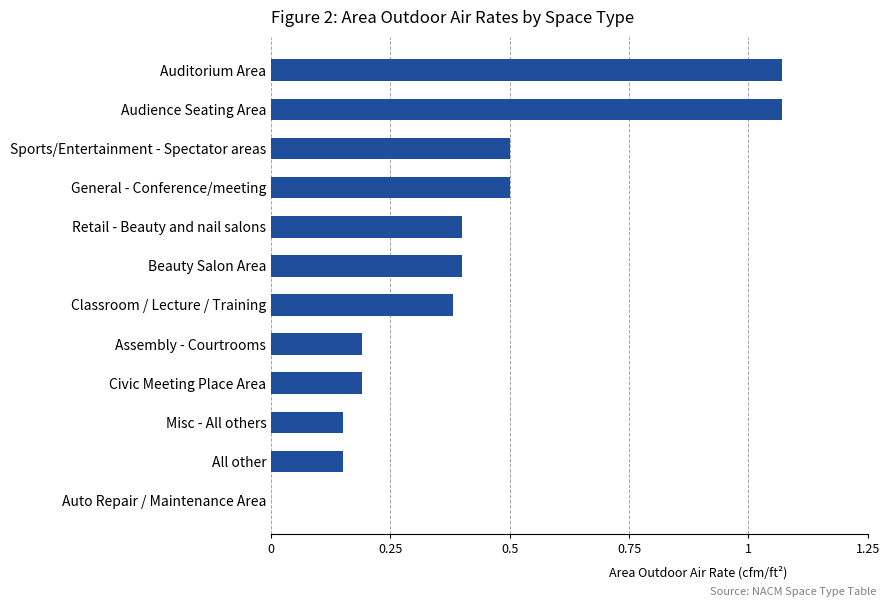

How many data points does each series have?

12